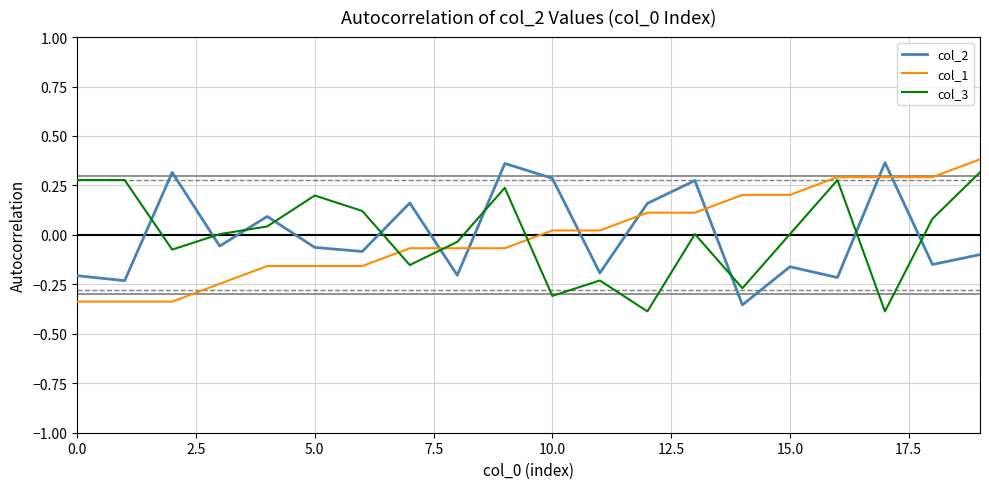

Which series ends up on top after the final intersection of col_1 and col_2?

col_1